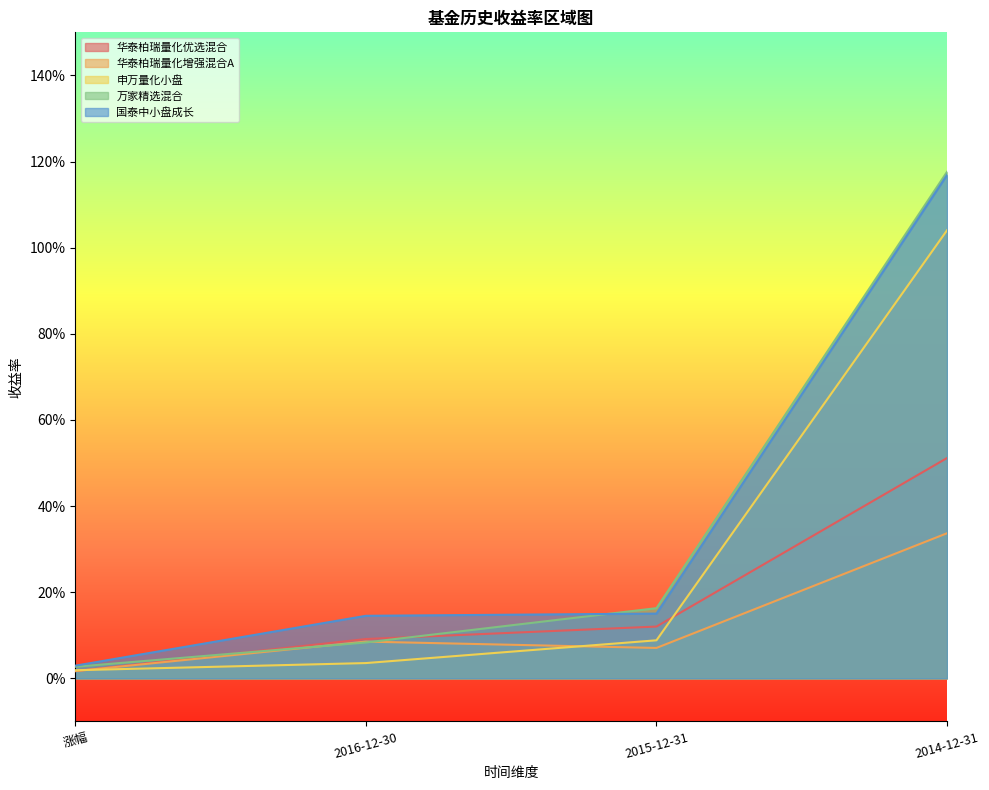

List the labels in order of 华泰柏瑞量化优选混合 value, smallest first.

涨幅, 2016-12-30, 2015-12-31, 2014-12-31